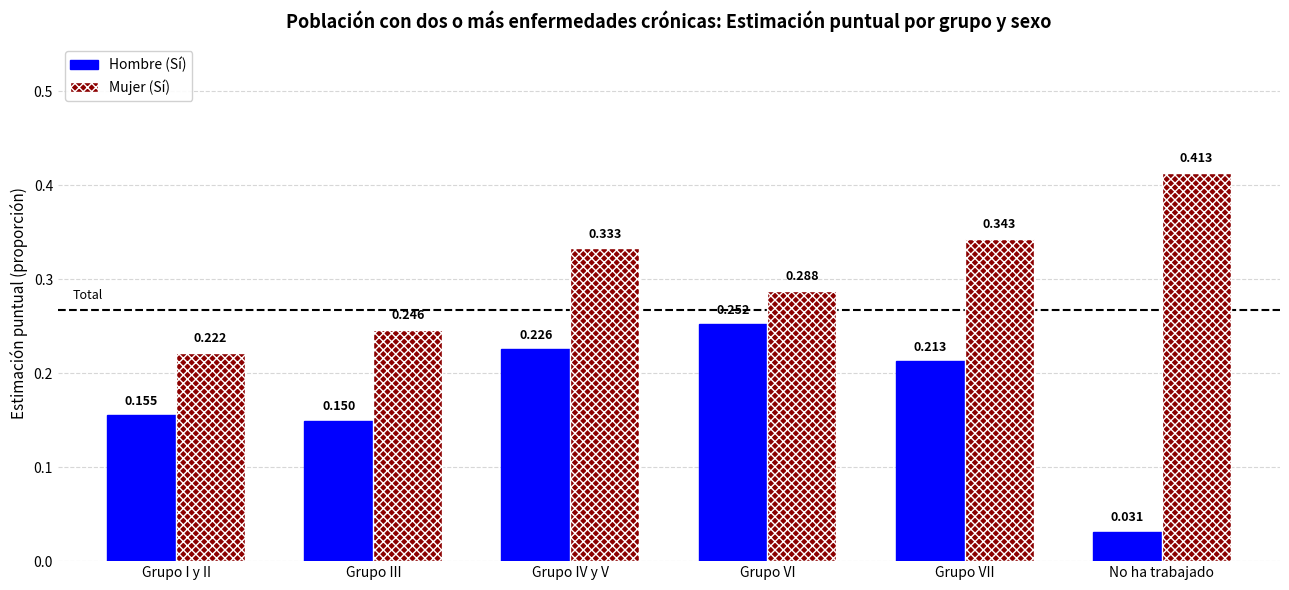

Is the value of Hombre (Sí) at No ha trabajado greater than the value of Mujer (Sí) at Grupo IV y V?

No